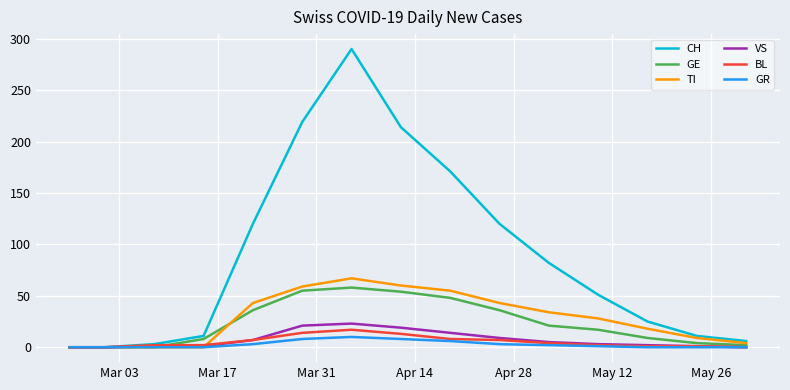

Is this an area chart (filled region under the line)?

No